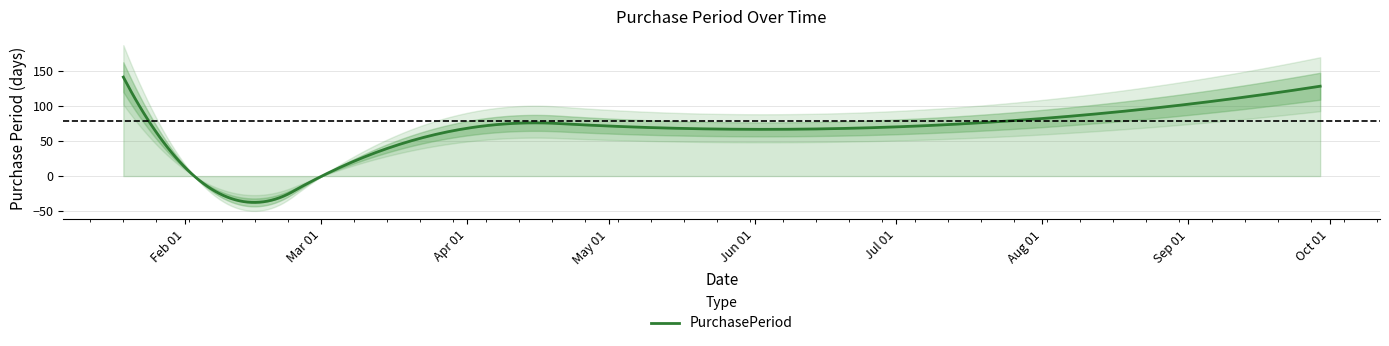

Between 2016-09-29 and 2016-02-01, which is larger?

2016-09-29